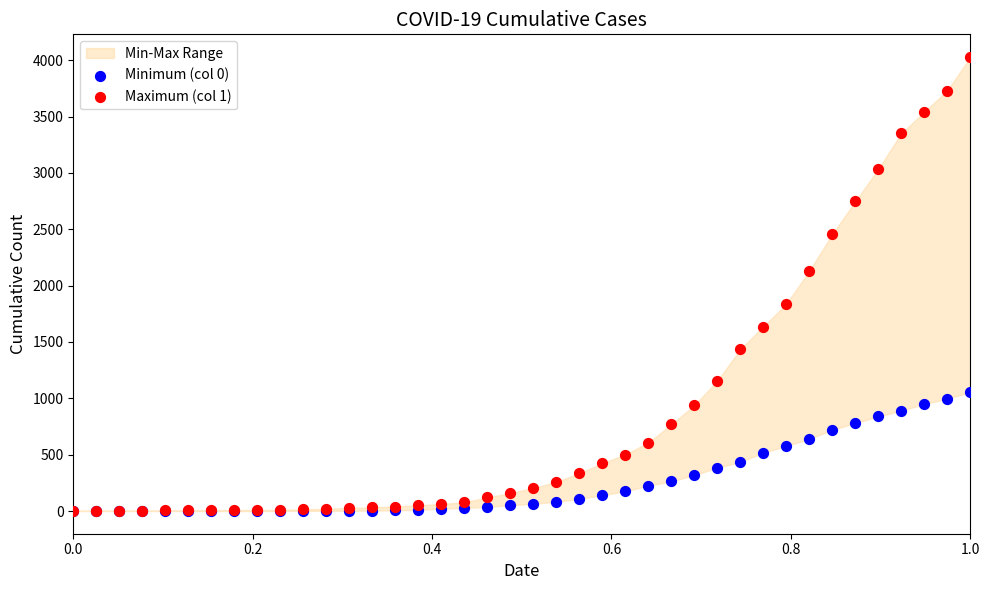

Across all series, what Y value is closest to 2014?

2131